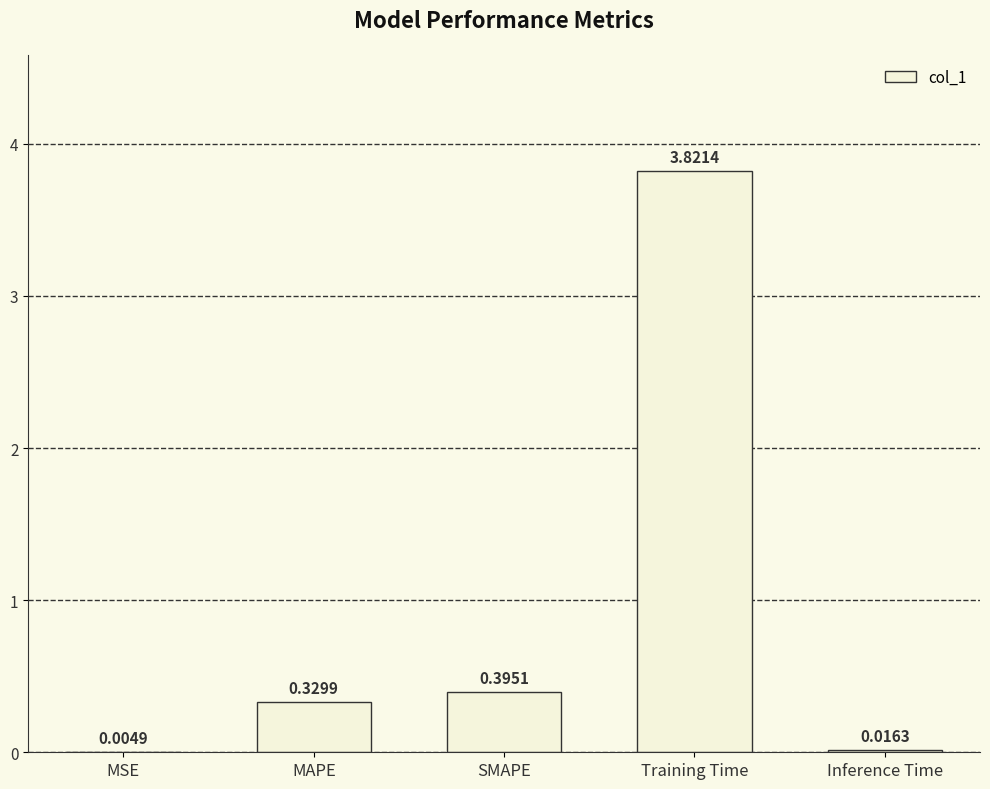

Which category has the highest value across all series?

Training Time